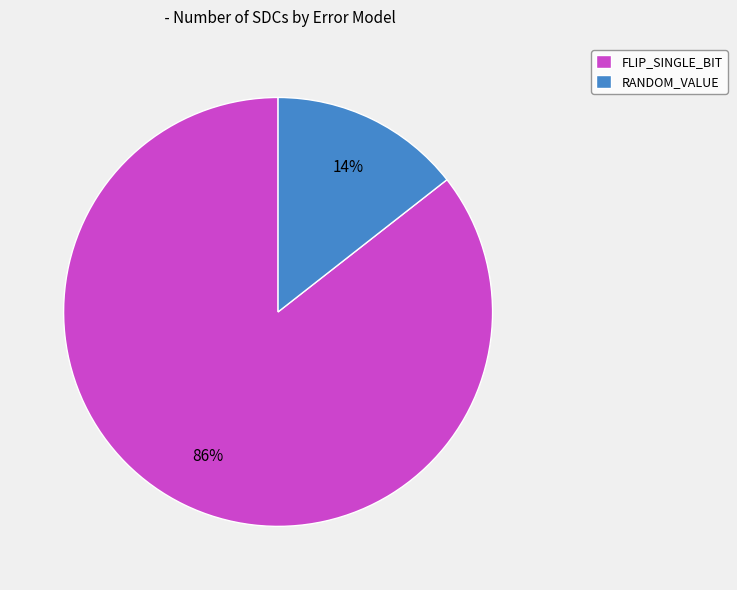

Which slice is the smallest?

RANDOM_VALUE